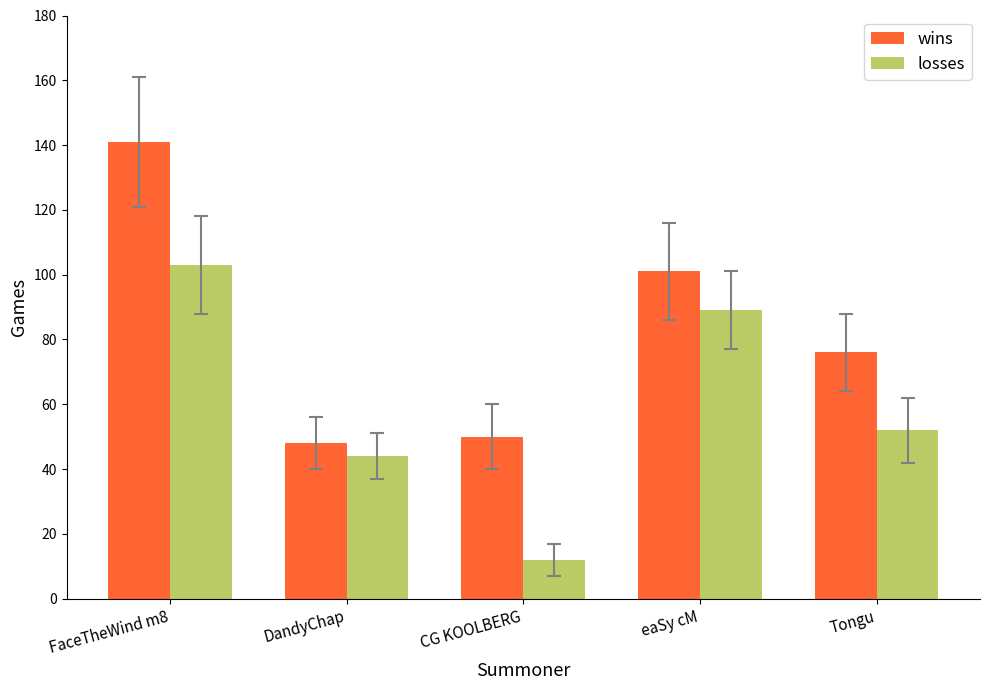

What is the label of the 5th bar from the left?

Tongu